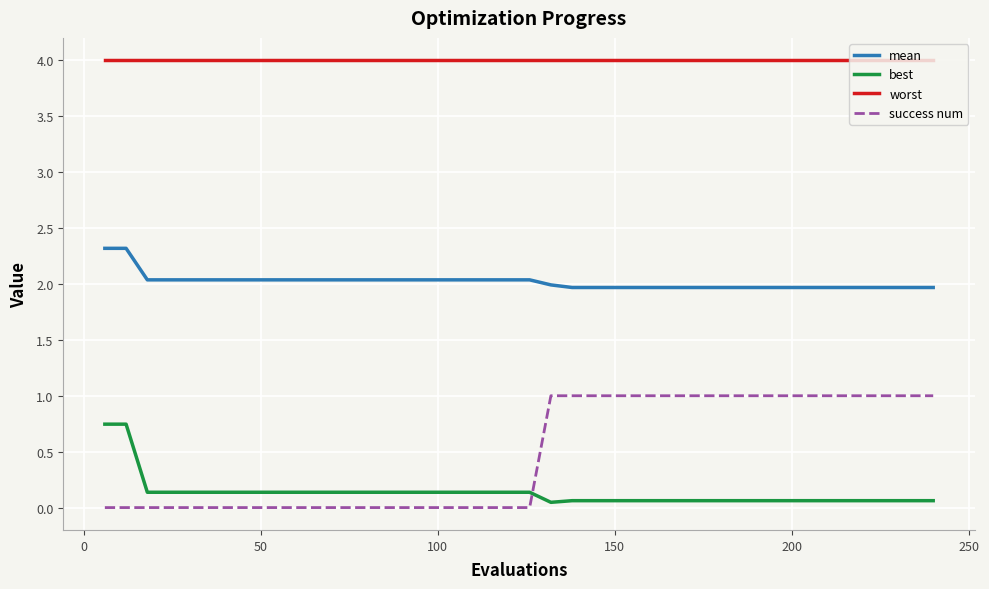

True or false: best and worst cross at least once.

False